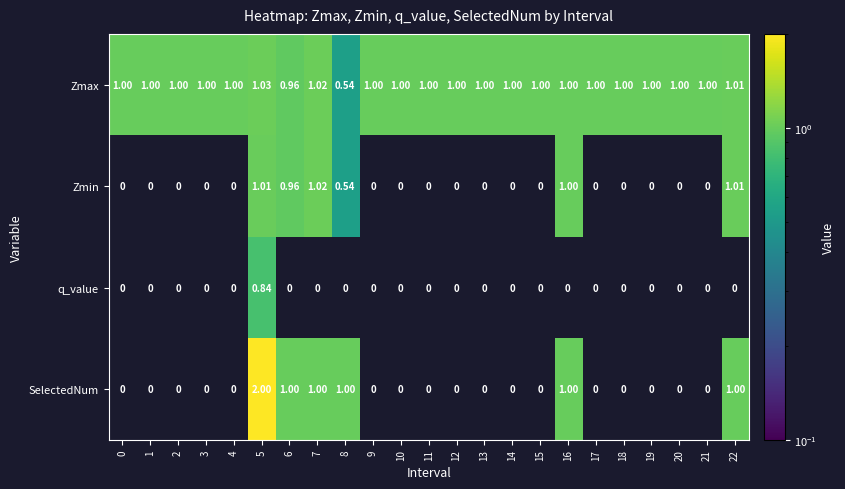

At how many categories does at least one series exceed 1?

3